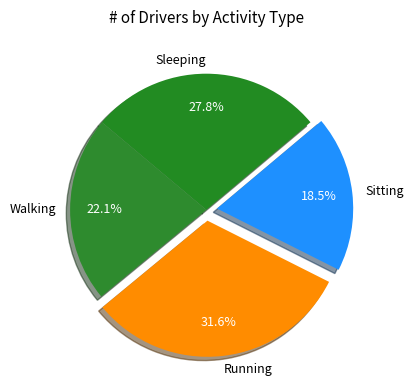

Rank the categories by value from highest to lowest.

Running, Sleeping, Walking, Sitting